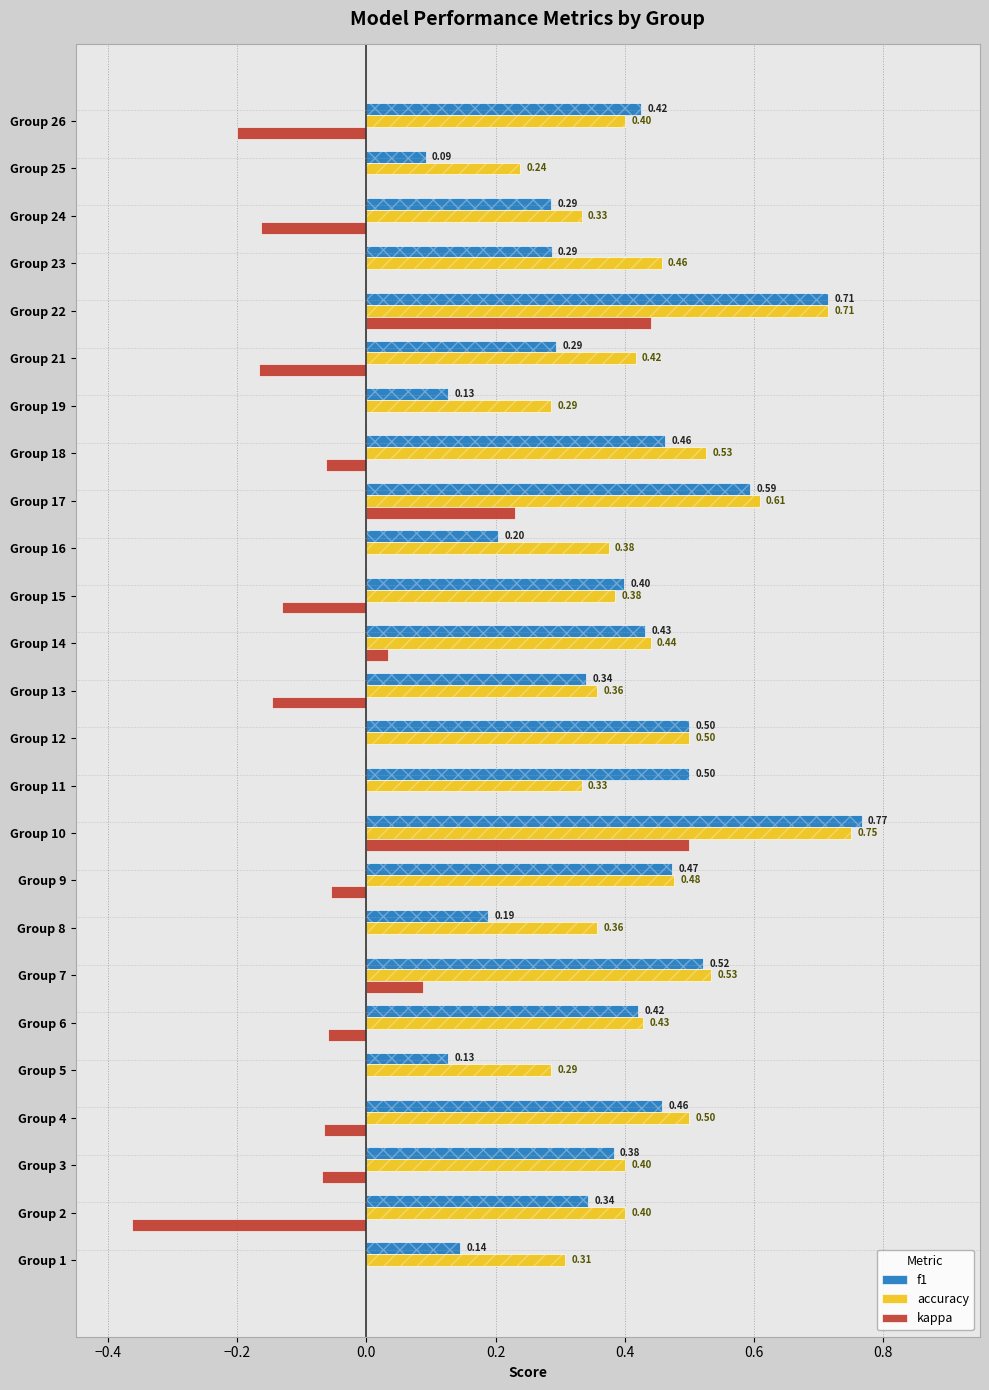

Reading right to left, extract all data points from this chart.

f1: 0.4	0.1	0.3	0.3	0.7	0.3	0.1	0.5	0.6	0.2	0.4	0.4	0.3	0.5	0.5	0.8	0.5	0.2	0.5	0.4	0.1	0.5	0.4	0.3	0.1
accuracy: 0.4	0.2	0.3	0.5	0.7	0.4	0.3	0.5	0.6	0.4	0.4	0.4	0.4	0.5	0.3	0.8	0.5	0.4	0.5	0.4	0.3	0.5	0.4	0.4	0.3
kappa: -0.2	0.0	-0.2	0.0	0.4	-0.2	0.0	-0.1	0.2	0.0	-0.1	0.0	-0.1	0.0	0.0	0.5	-0.1	0.0	0.1	-0.1	0.0	-0.1	-0.1	-0.4	0.0